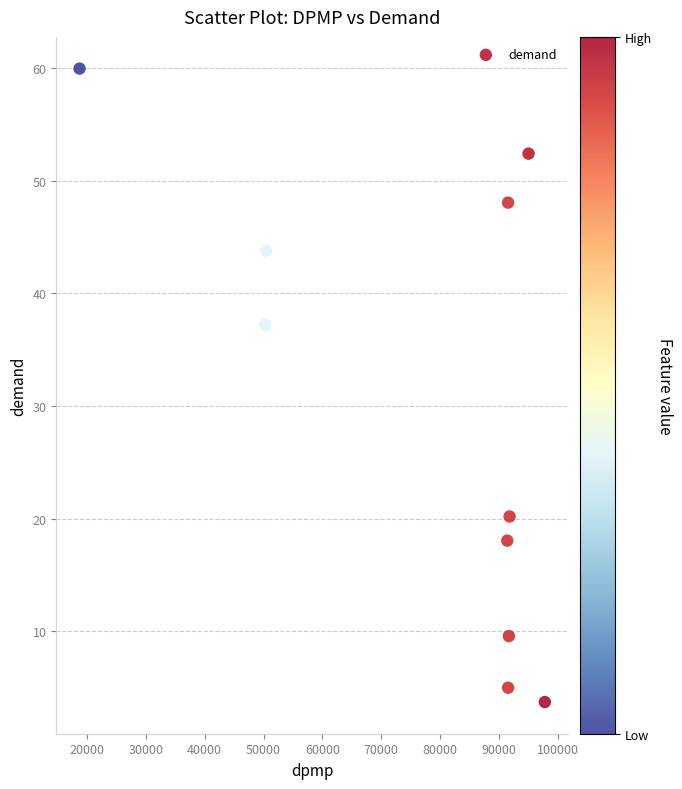

What is the range of Y values (max minus min)?

56.2